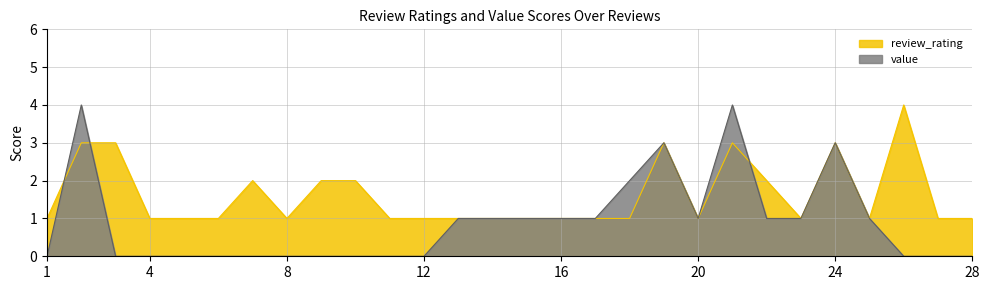

What value does the value series have at 19?

3